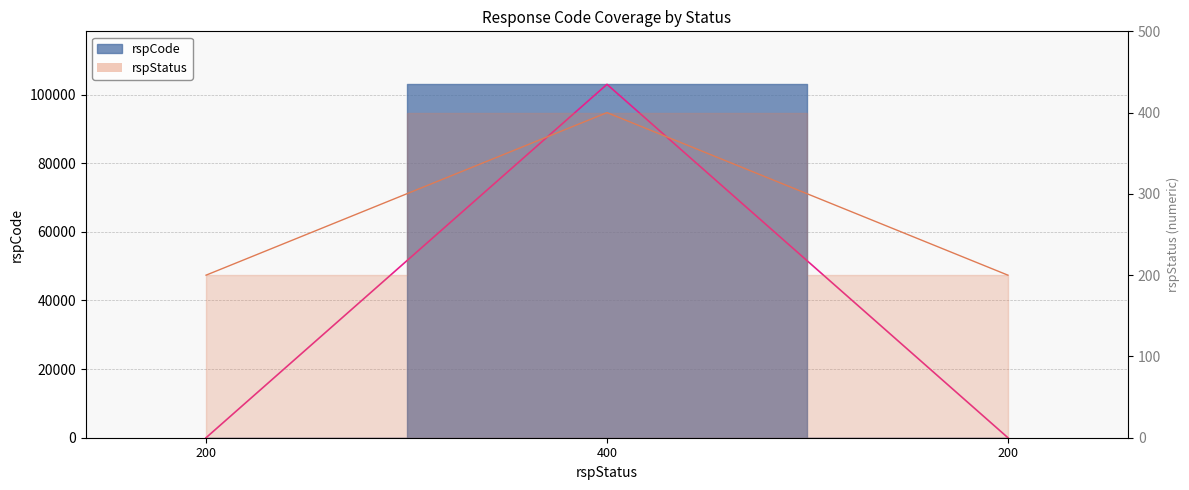

Which label corresponds to the smallest value in the chart?

200